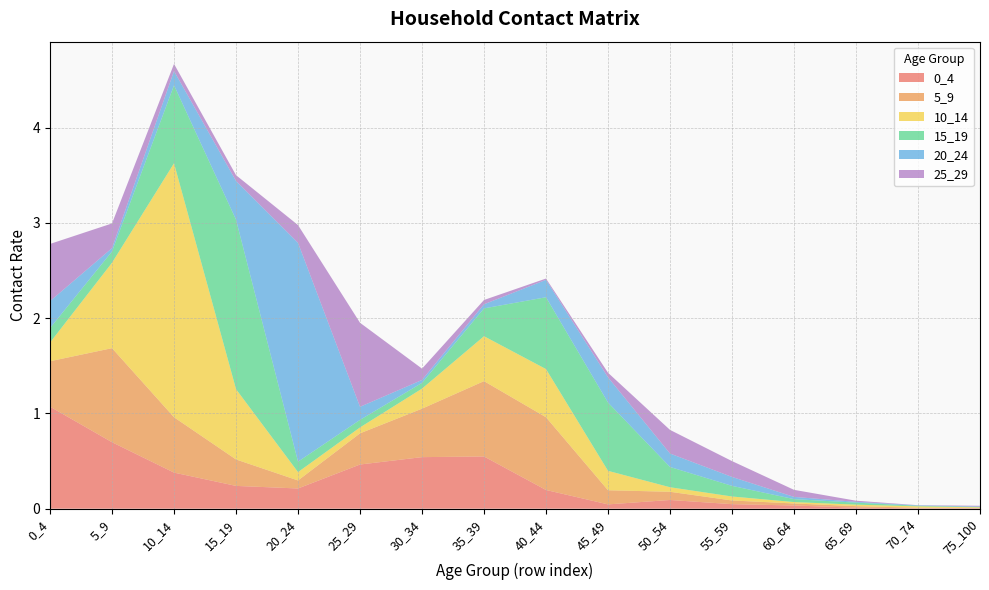

Reading right to left, list all the values displayed in this chart.

0_4: 0.0	0.0	0.0	0.0	0.0	0.1	0.0	0.2	0.5	0.5	0.5	0.2	0.2	0.4	0.7	1.1
5_9: 0.0	0.0	0.0	0.0	0.0	0.1	0.1	0.8	0.8	0.5	0.3	0.1	0.3	0.6	1.0	0.5
10_14: 0.0	0.0	0.0	0.0	0.0	0.0	0.2	0.5	0.5	0.2	0.1	0.1	0.7	2.7	0.9	0.2
15_19: 0.0	0.0	0.0	0.0	0.1	0.2	0.7	0.8	0.3	0.1	0.1	0.1	1.8	0.8	0.1	0.2
20_24: 0.0	0.0	0.0	0.0	0.1	0.1	0.3	0.2	0.0	0.0	0.1	2.3	0.4	0.1	0.0	0.3
25_29: 0.0	0.0	0.0	0.1	0.2	0.2	0.0	0.0	0.0	0.1	0.9	0.2	0.1	0.1	0.3	0.6